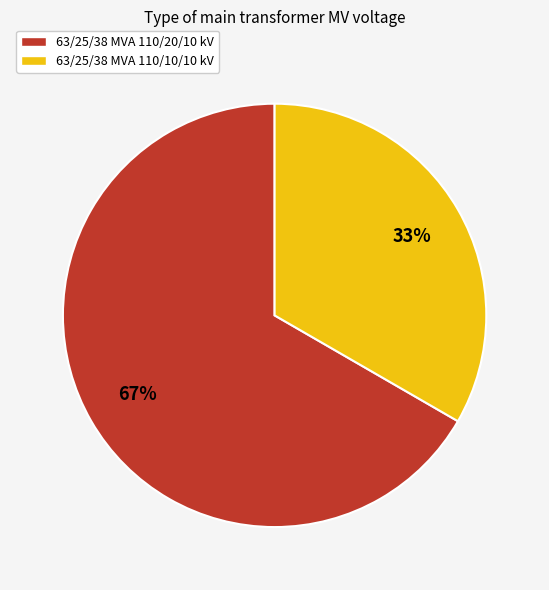

Do 63/25/38 MVA 110/20/10 kV and 63/25/38 MVA 110/10/10 kV together represent more than half of the pie?

Yes